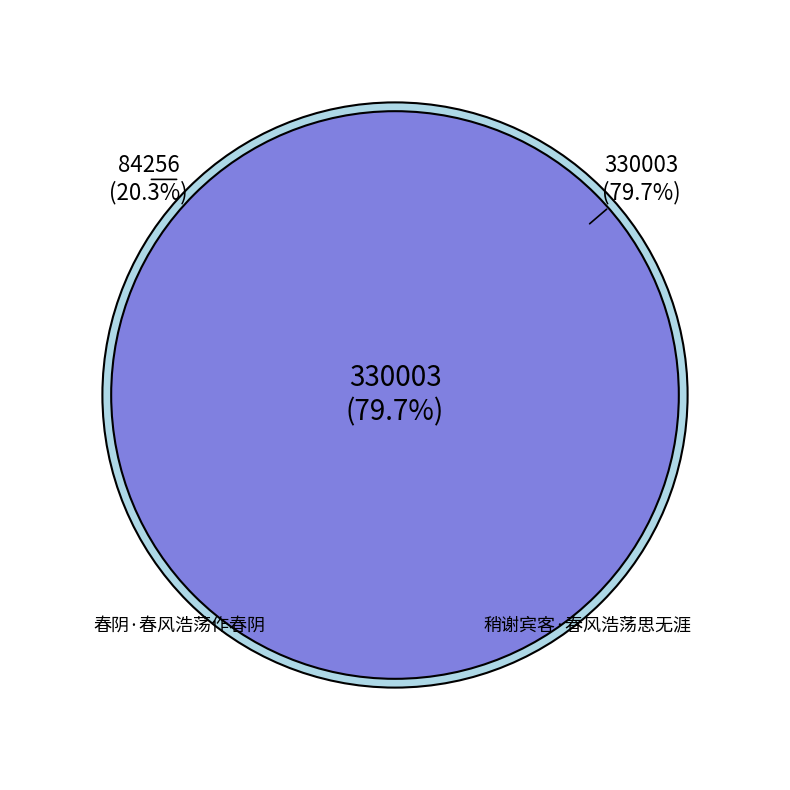

Which slice represents more than half of the pie?

稍谢宾客·春风浩荡思无涯